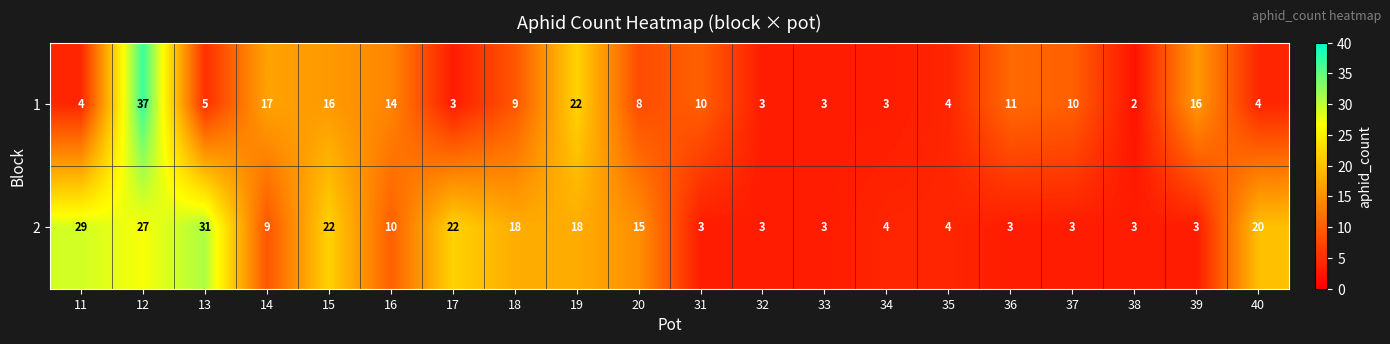

The value of 2 at 33 is 3. True or false?

True